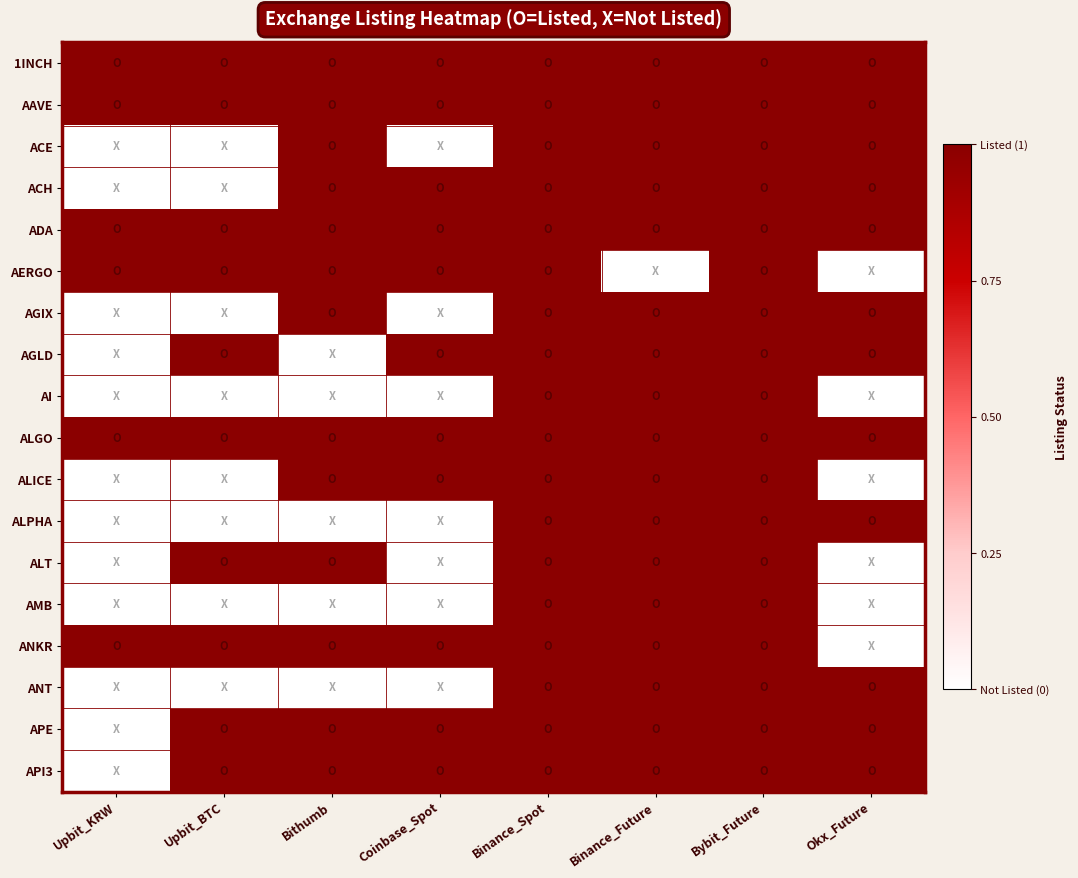

Reading left to right, extract all data points from this chart.

1INCH: Upbit_KRW=1	Upbit_BTC=1	Bithumb=1	Coinbase_Spot=1	Binance_Spot=1	Binance_Future=1	Bybit_Future=1	Okx_Future=1
AAVE: Upbit_KRW=1	Upbit_BTC=1	Bithumb=1	Coinbase_Spot=1	Binance_Spot=1	Binance_Future=1	Bybit_Future=1	Okx_Future=1
ACE: Upbit_KRW=0	Upbit_BTC=0	Bithumb=1	Coinbase_Spot=0	Binance_Spot=1	Binance_Future=1	Bybit_Future=1	Okx_Future=1
ACH: Upbit_KRW=0	Upbit_BTC=0	Bithumb=1	Coinbase_Spot=1	Binance_Spot=1	Binance_Future=1	Bybit_Future=1	Okx_Future=1
ADA: Upbit_KRW=1	Upbit_BTC=1	Bithumb=1	Coinbase_Spot=1	Binance_Spot=1	Binance_Future=1	Bybit_Future=1	Okx_Future=1
AERGO: Upbit_KRW=1	Upbit_BTC=1	Bithumb=1	Coinbase_Spot=1	Binance_Spot=1	Binance_Future=0	Bybit_Future=1	Okx_Future=0
AGIX: Upbit_KRW=0	Upbit_BTC=0	Bithumb=1	Coinbase_Spot=0	Binance_Spot=1	Binance_Future=1	Bybit_Future=1	Okx_Future=1
AGLD: Upbit_KRW=0	Upbit_BTC=1	Bithumb=0	Coinbase_Spot=1	Binance_Spot=1	Binance_Future=1	Bybit_Future=1	Okx_Future=1
AI: Upbit_KRW=0	Upbit_BTC=0	Bithumb=0	Coinbase_Spot=0	Binance_Spot=1	Binance_Future=1	Bybit_Future=1	Okx_Future=0
ALGO: Upbit_KRW=1	Upbit_BTC=1	Bithumb=1	Coinbase_Spot=1	Binance_Spot=1	Binance_Future=1	Bybit_Future=1	Okx_Future=1
ALICE: Upbit_KRW=0	Upbit_BTC=0	Bithumb=1	Coinbase_Spot=1	Binance_Spot=1	Binance_Future=1	Bybit_Future=1	Okx_Future=0
ALPHA: Upbit_KRW=0	Upbit_BTC=0	Bithumb=0	Coinbase_Spot=0	Binance_Spot=1	Binance_Future=1	Bybit_Future=1	Okx_Future=1
ALT: Upbit_KRW=0	Upbit_BTC=1	Bithumb=1	Coinbase_Spot=0	Binance_Spot=1	Binance_Future=1	Bybit_Future=1	Okx_Future=0
AMB: Upbit_KRW=0	Upbit_BTC=0	Bithumb=0	Coinbase_Spot=0	Binance_Spot=1	Binance_Future=1	Bybit_Future=1	Okx_Future=0
ANKR: Upbit_KRW=1	Upbit_BTC=1	Bithumb=1	Coinbase_Spot=1	Binance_Spot=1	Binance_Future=1	Bybit_Future=1	Okx_Future=0
ANT: Upbit_KRW=0	Upbit_BTC=0	Bithumb=0	Coinbase_Spot=0	Binance_Spot=1	Binance_Future=1	Bybit_Future=1	Okx_Future=1
APE: Upbit_KRW=0	Upbit_BTC=1	Bithumb=1	Coinbase_Spot=1	Binance_Spot=1	Binance_Future=1	Bybit_Future=1	Okx_Future=1
API3: Upbit_KRW=0	Upbit_BTC=1	Bithumb=1	Coinbase_Spot=1	Binance_Spot=1	Binance_Future=1	Bybit_Future=1	Okx_Future=1